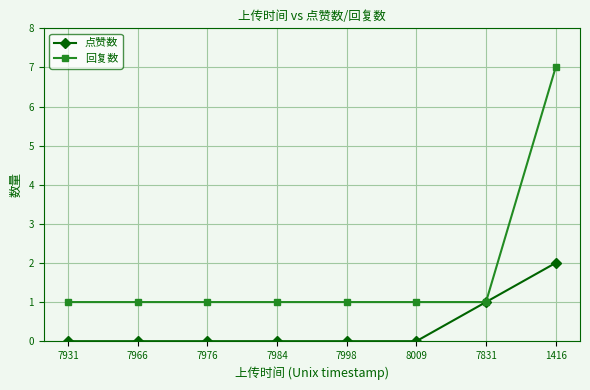

What is the label of the 3rd point from the right?

8009